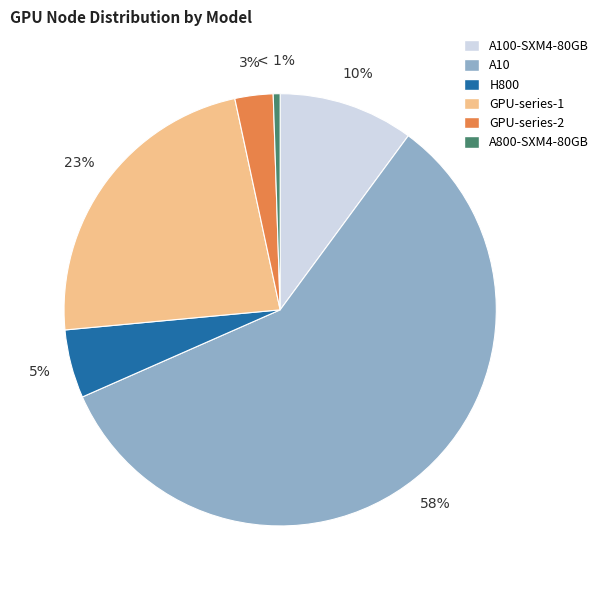

How many slices are in this pie chart?

6